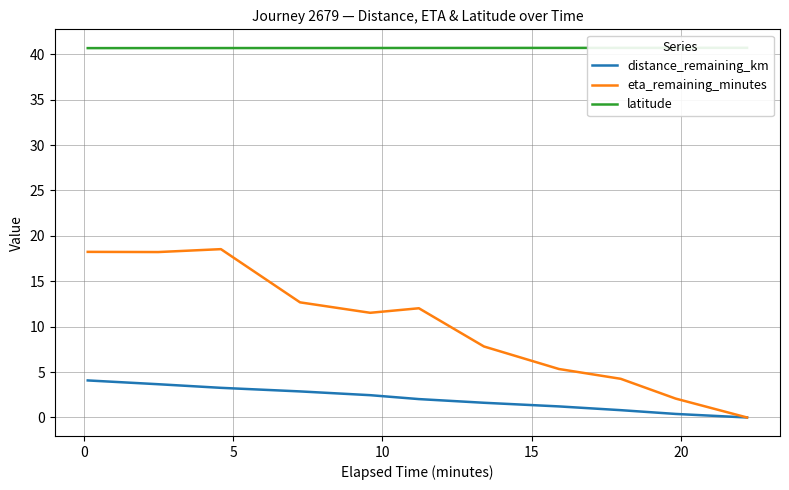

True or false: distance_remaining_km has more than 0 points higher than both neighbors.

False